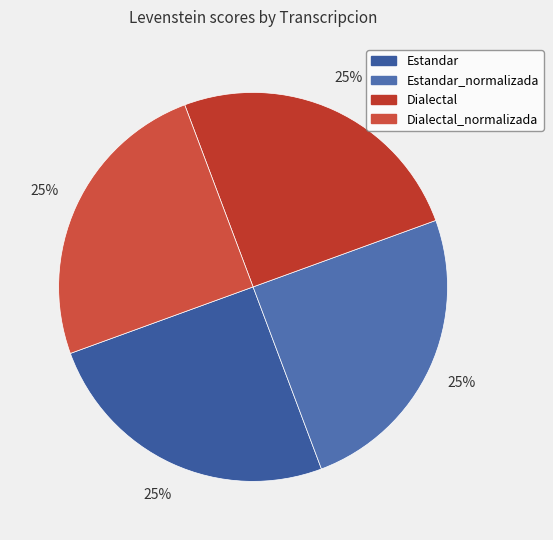

True or false: Estandar accounts for 20% of the total.

False